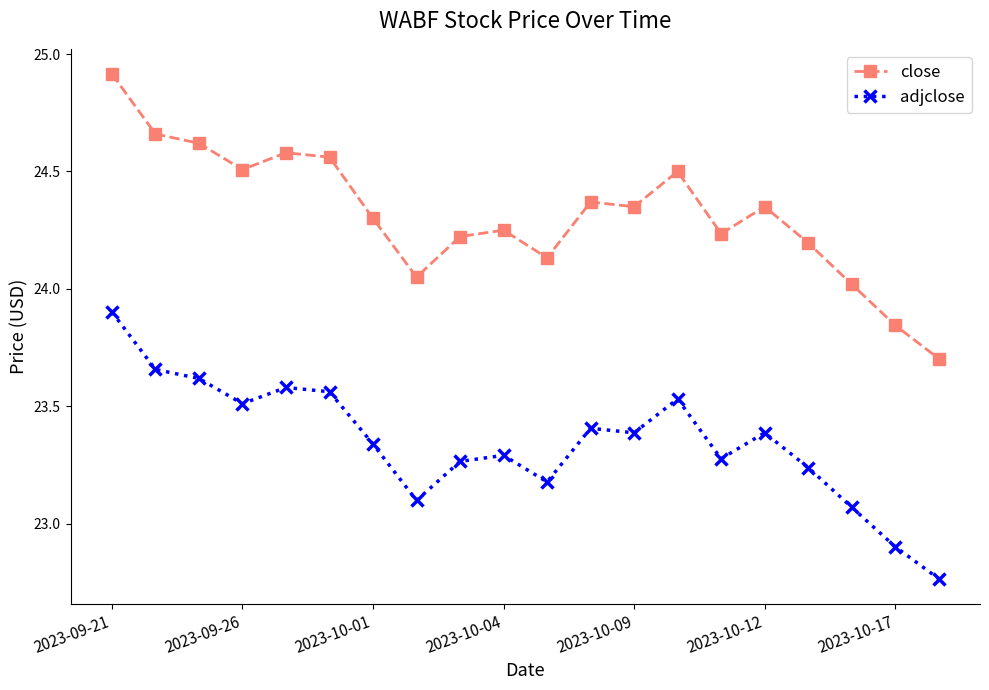

How many lines are shown in the chart?

2